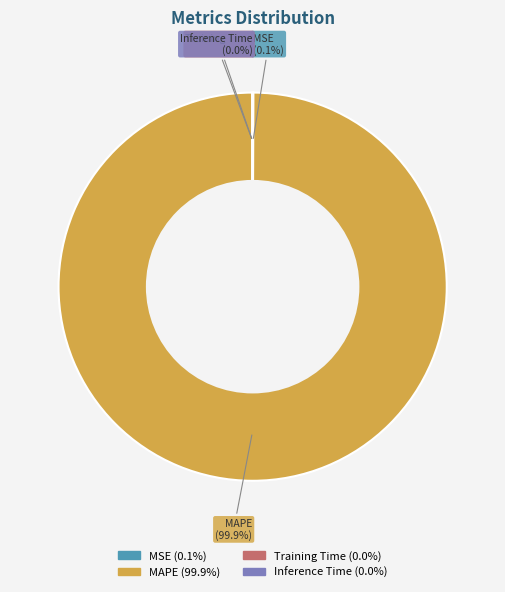

To the nearest percent, what is the average slice percentage?

25%